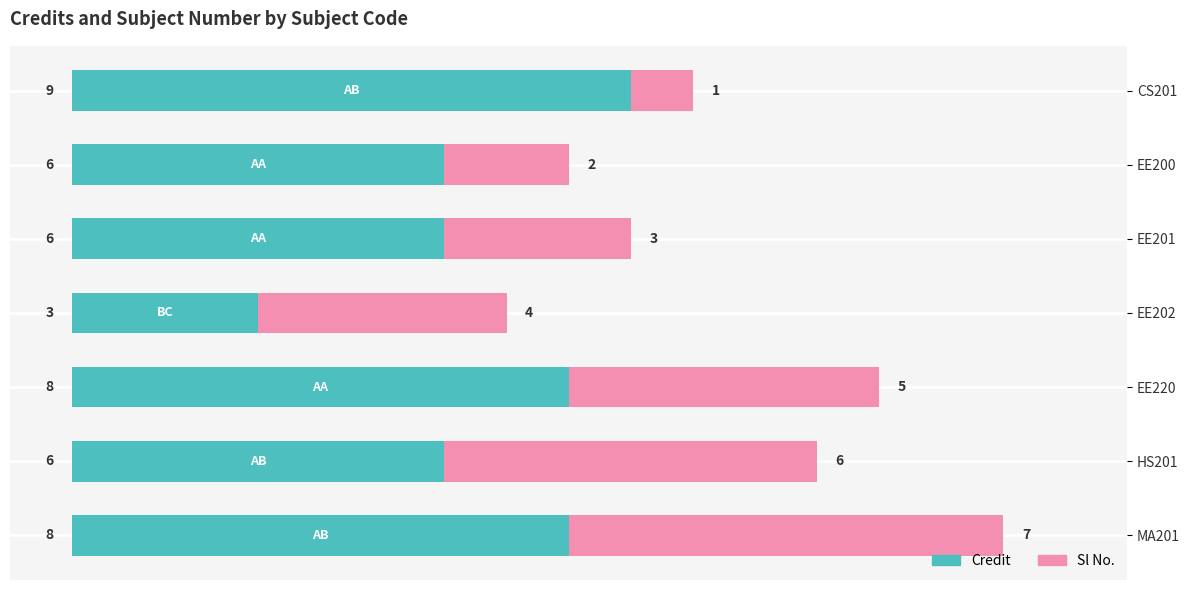

The value of Credit at EE200 is 9. True or false?

False